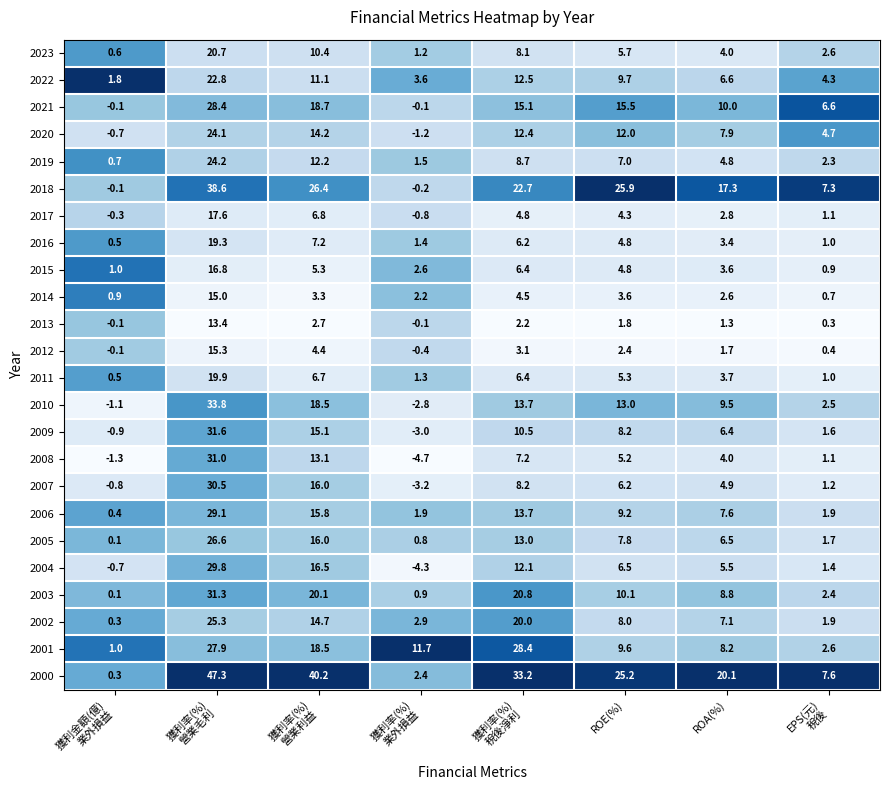

Which series has the largest total across all categories?

2000